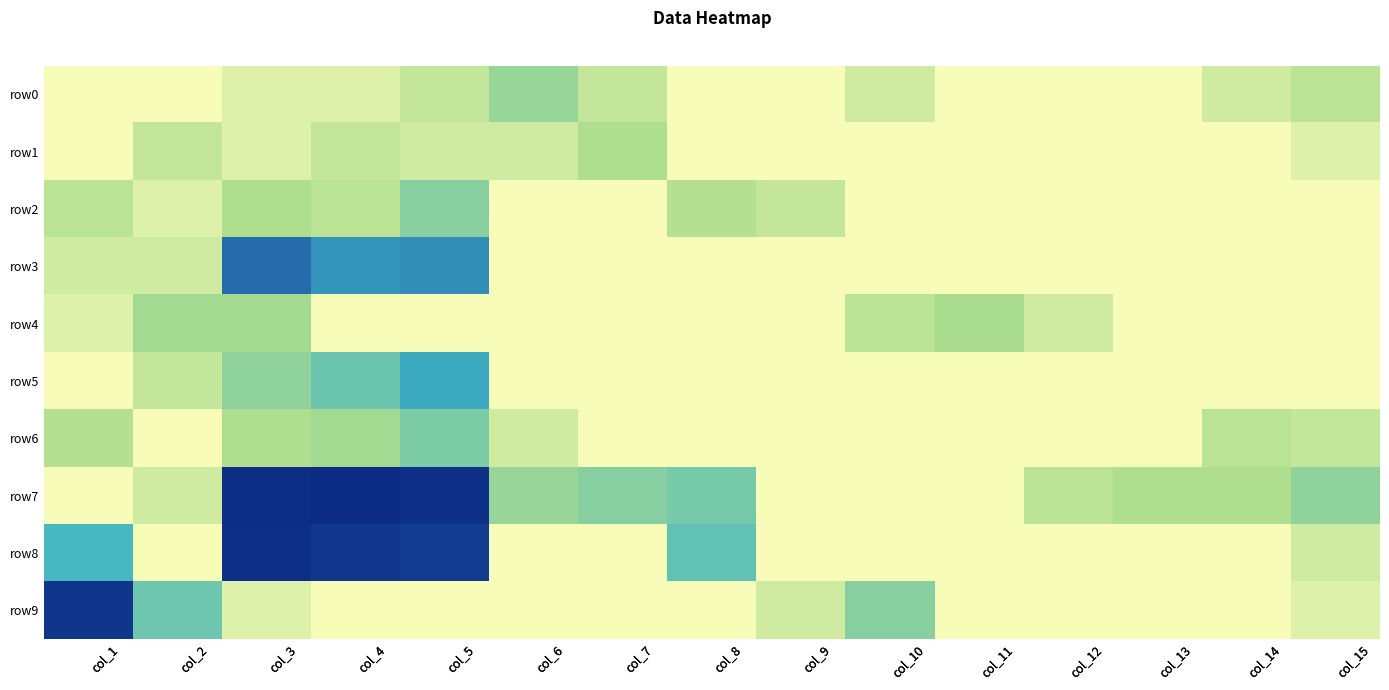

How many values in the row2 series exceed 0?

7